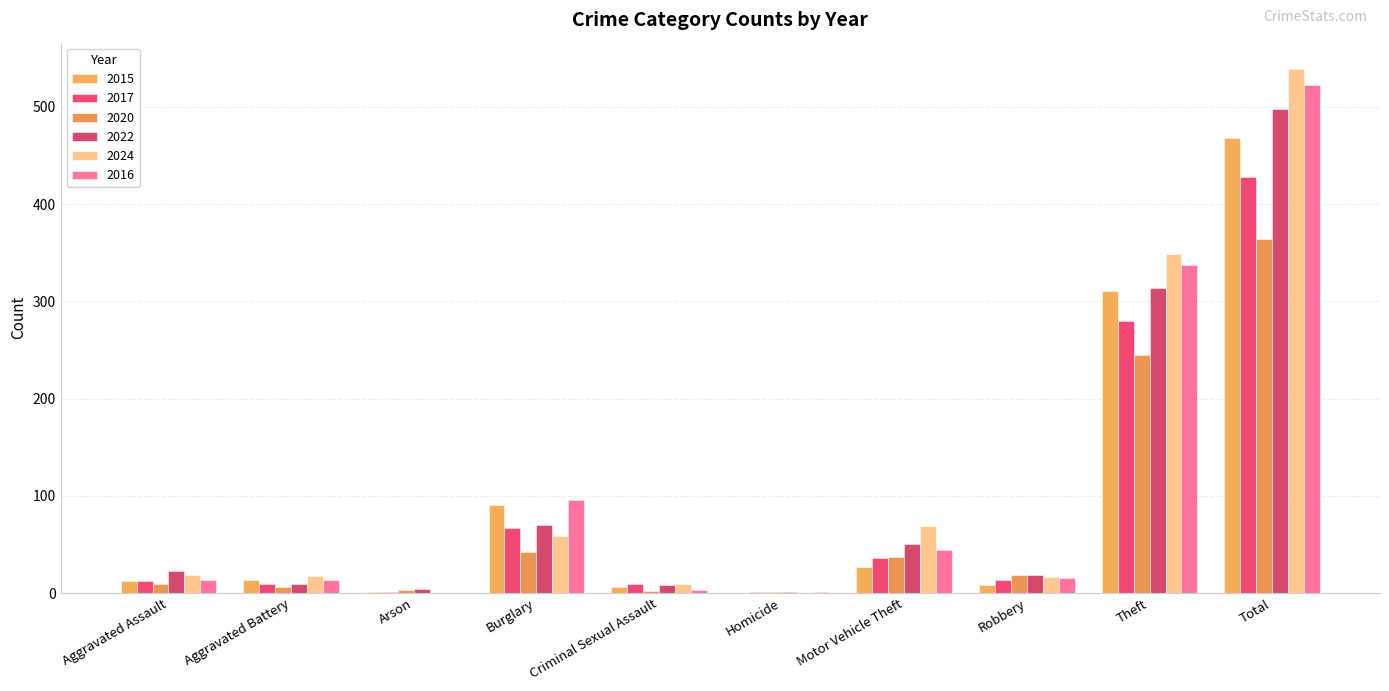

What position from the left is Aggravated Assault?

1